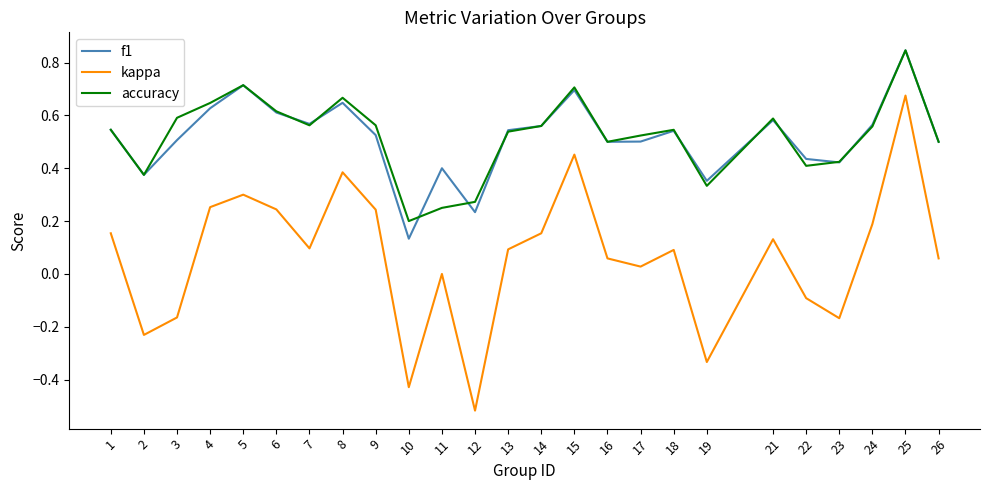

At which category does the chart reach its minimum across all series?

12